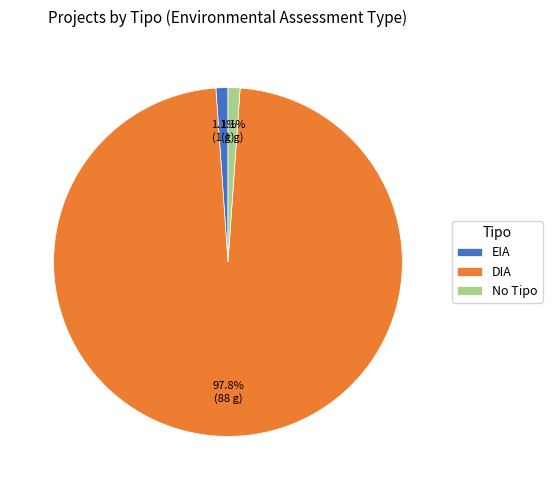

Does any single category account for the majority?

Yes